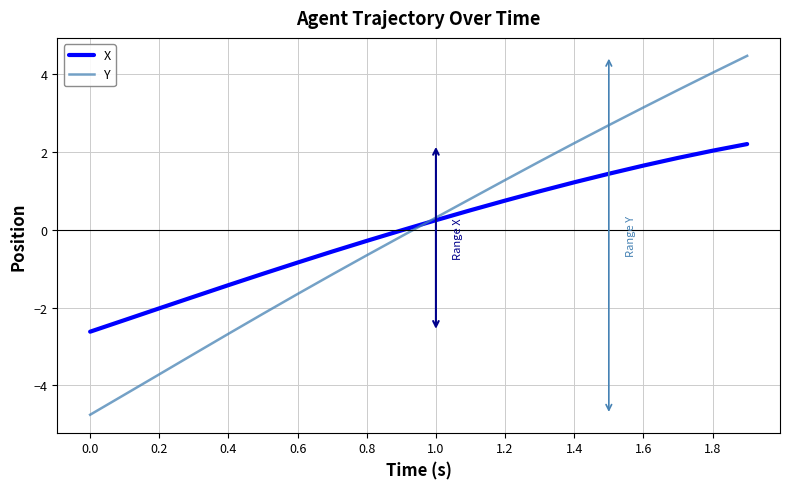

Which series has the widest spread of values?

Y